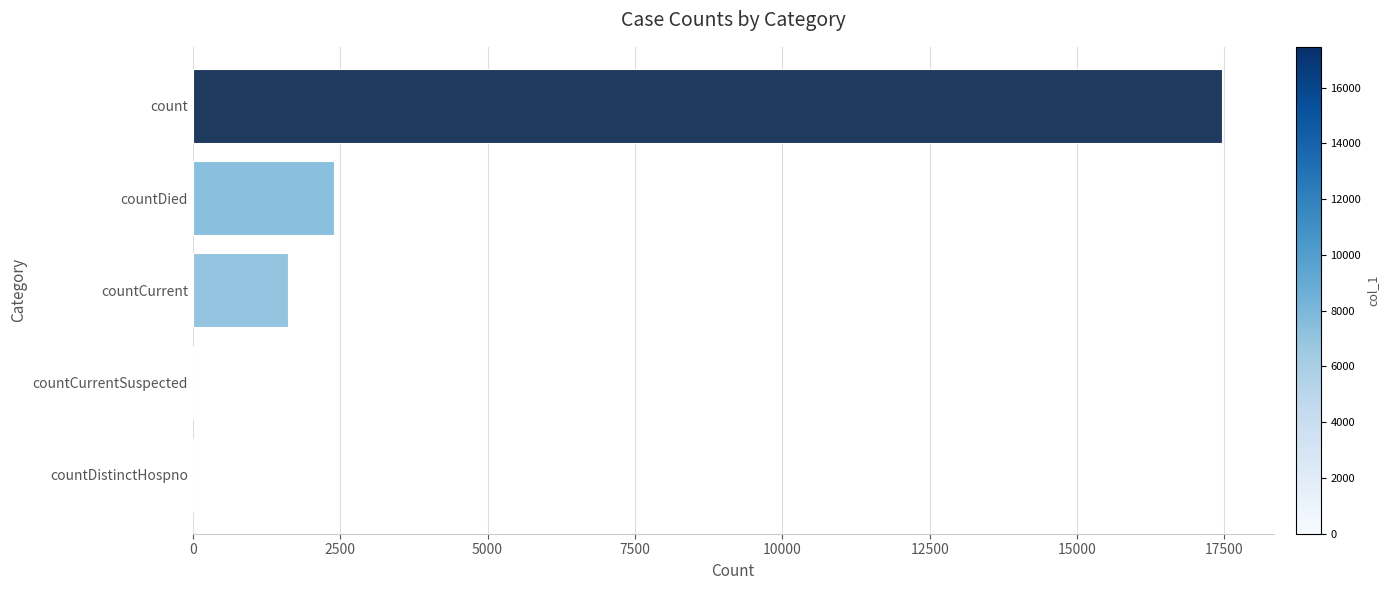

Reading bottom to top, extract all data points from this chart.

countDistinctHospno=0	countCurrentSuspected=0	countCurrent=1612	countDied=2391	count=17460